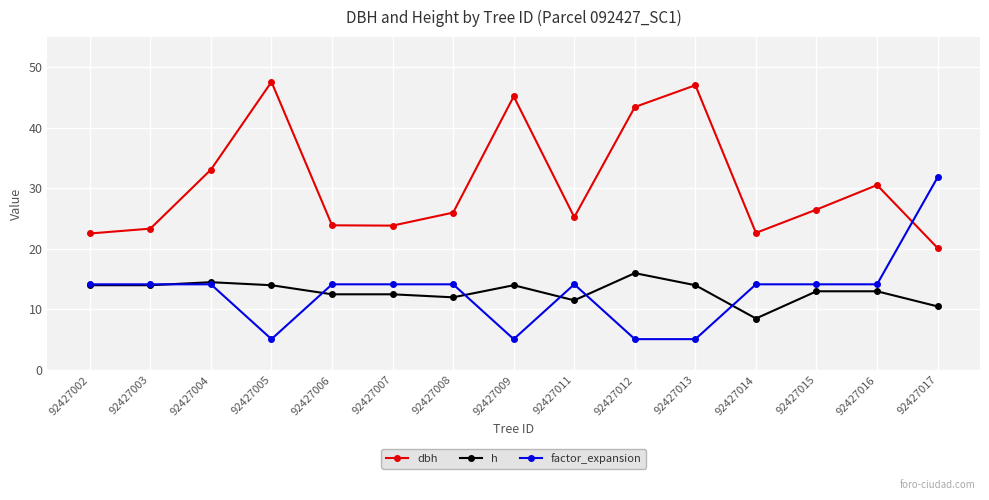

What is the maximum value for h?

16.0